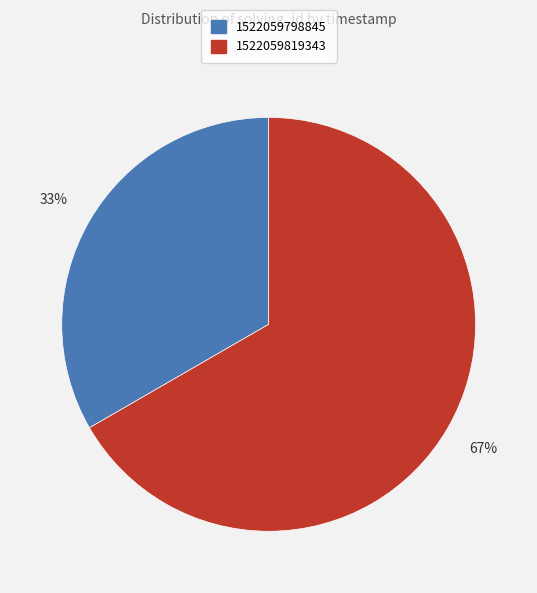

Which slice is the smallest?

1522059798845